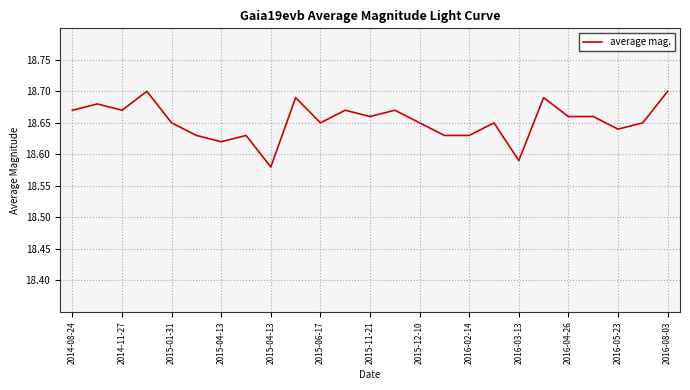

Is this an area chart (filled region under the line)?

No